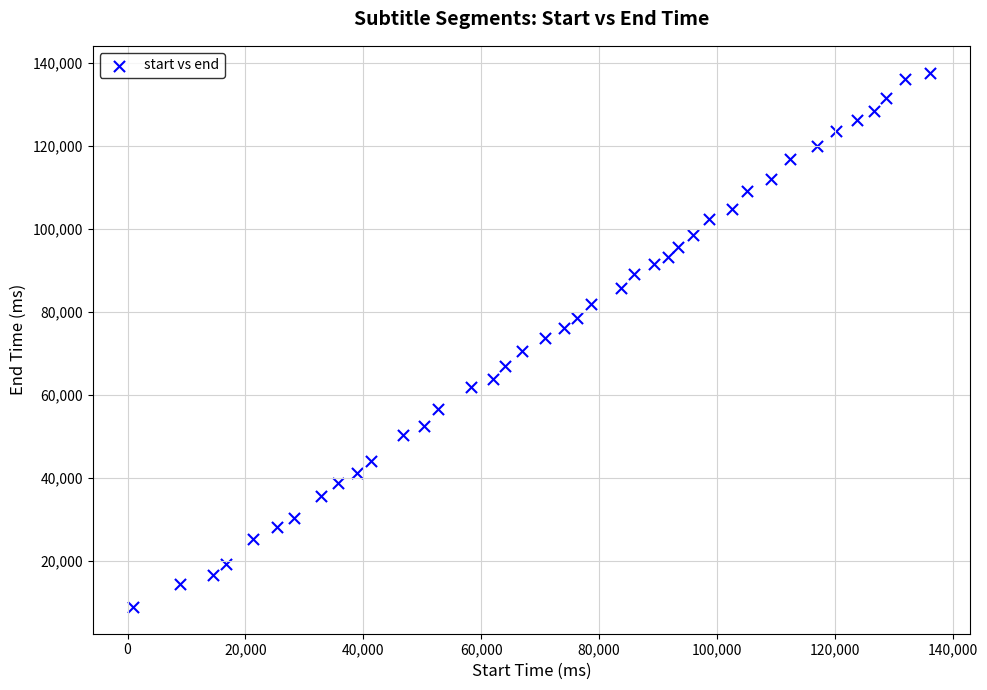

What is the range of X values (max minus min)?

135330